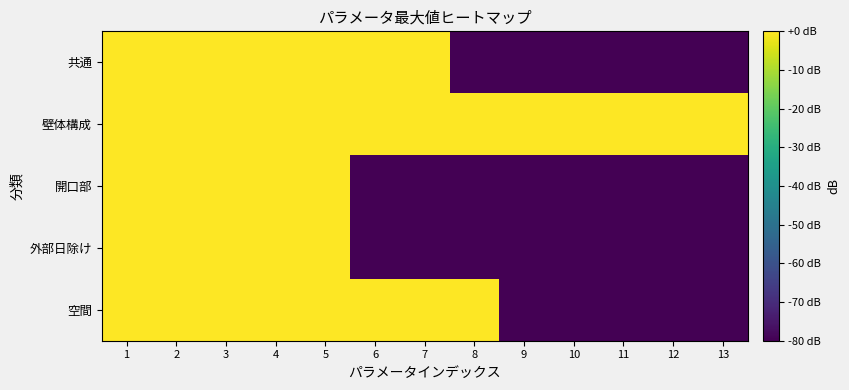

Which label corresponds to the smallest value in the chart?

8